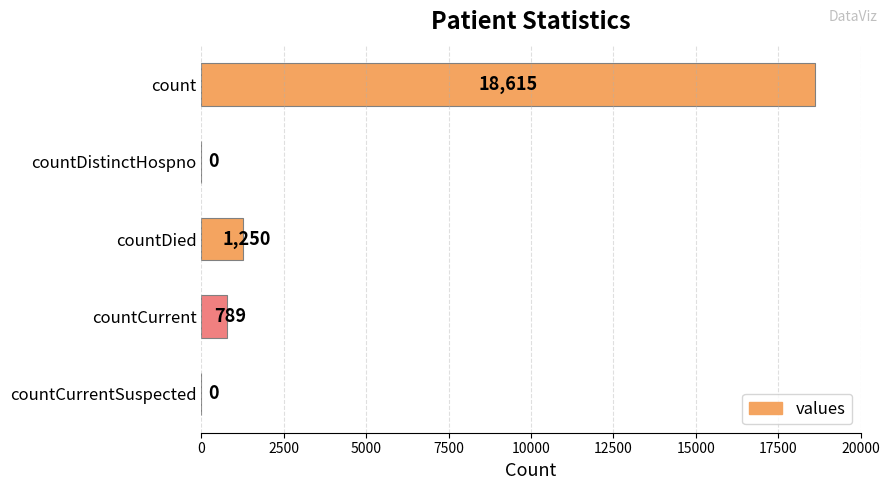

What is the average value?

4131